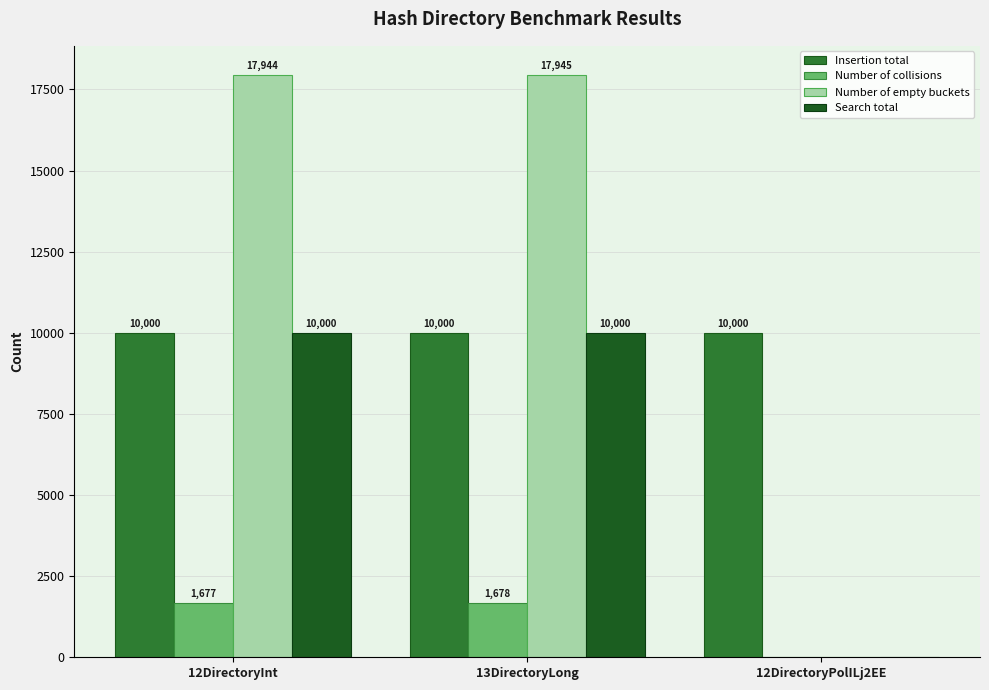

How many series are shown in this chart?

4